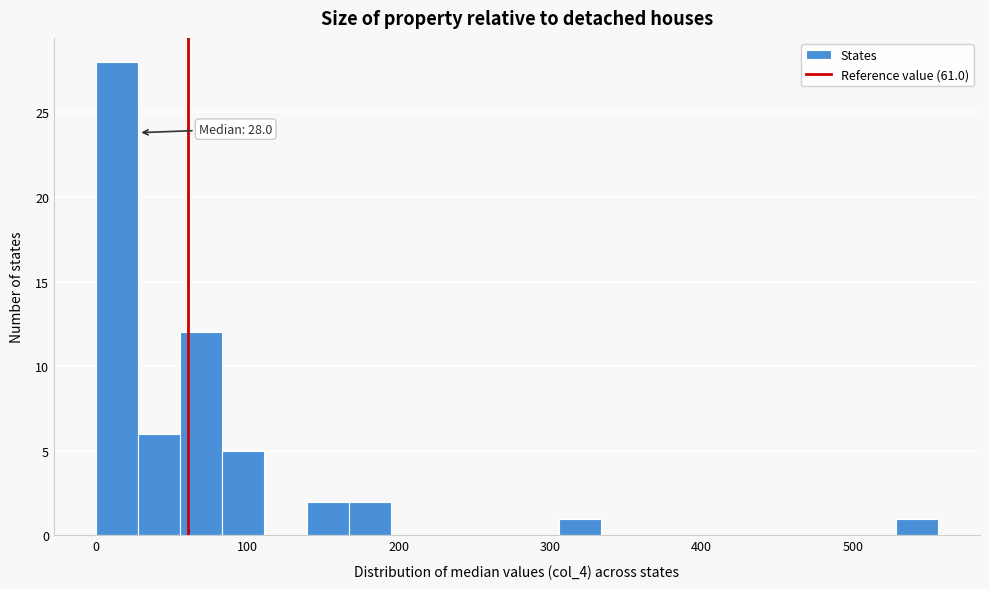

Around what value on the x-axis is the tallest bar? Give the approximate position of its centre, as read against the axis.

10